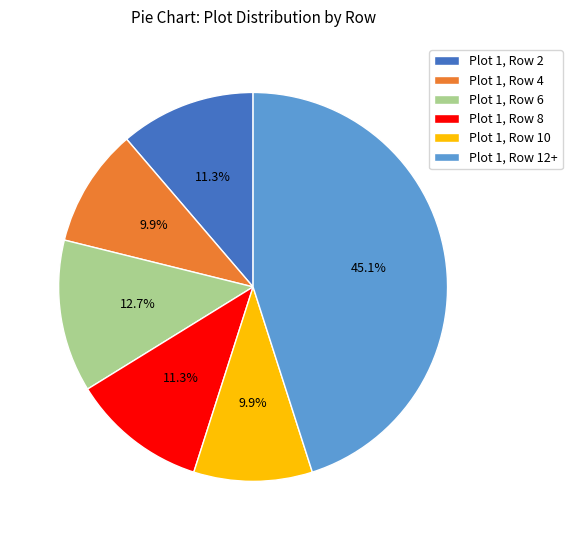

Which slice is the largest?

Plot 1, Row 12+